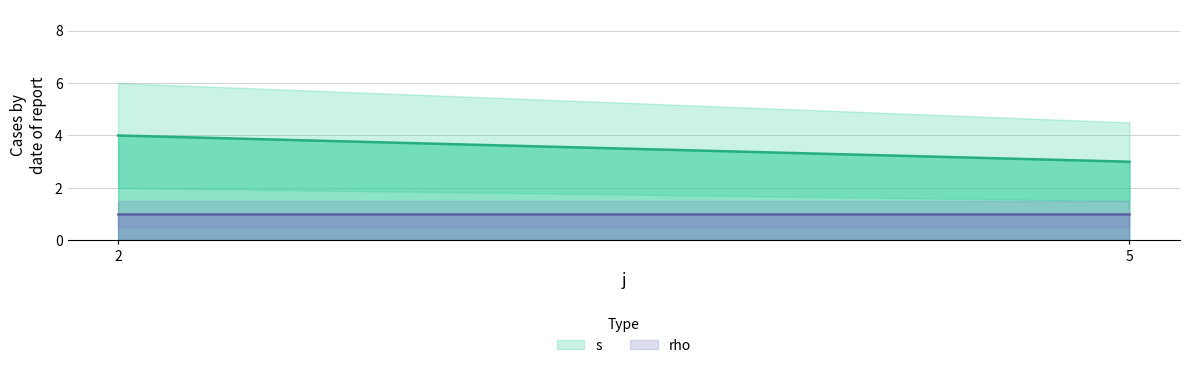

Is it true that rho equals 1 at 2?

False